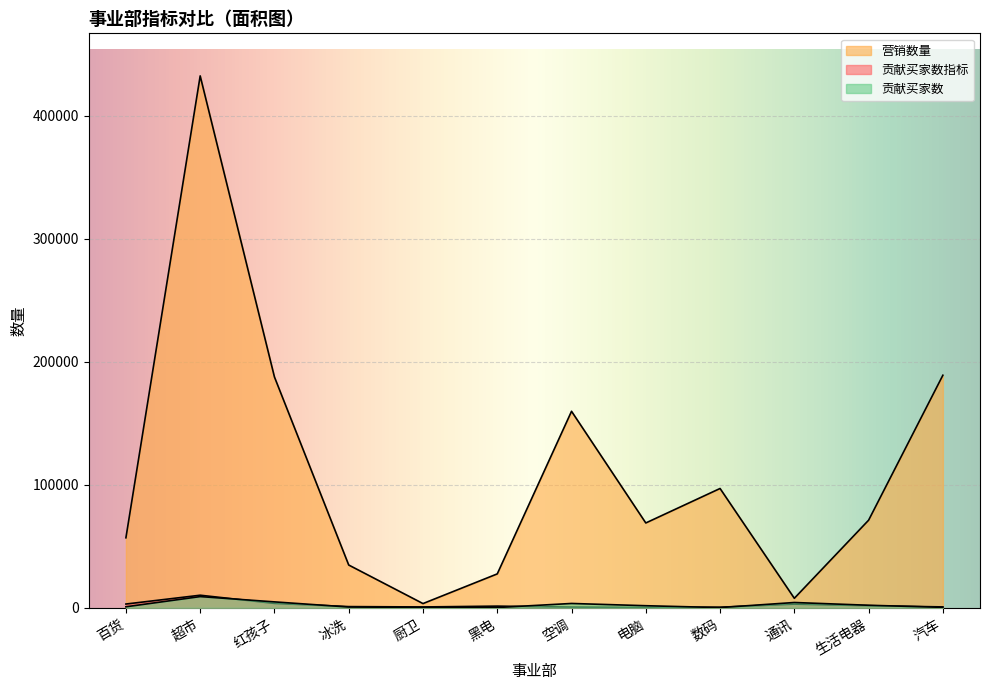

At which category does the chart reach its minimum across all series?

数码